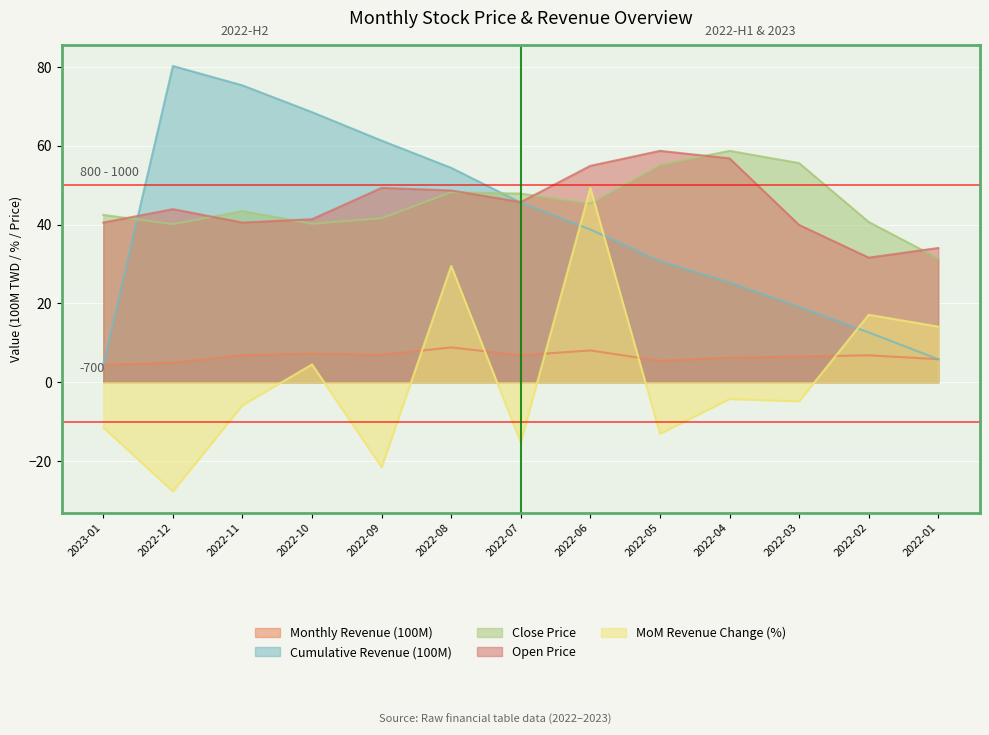

How many data points in MoM Revenue Change (%) are less than -4?

8